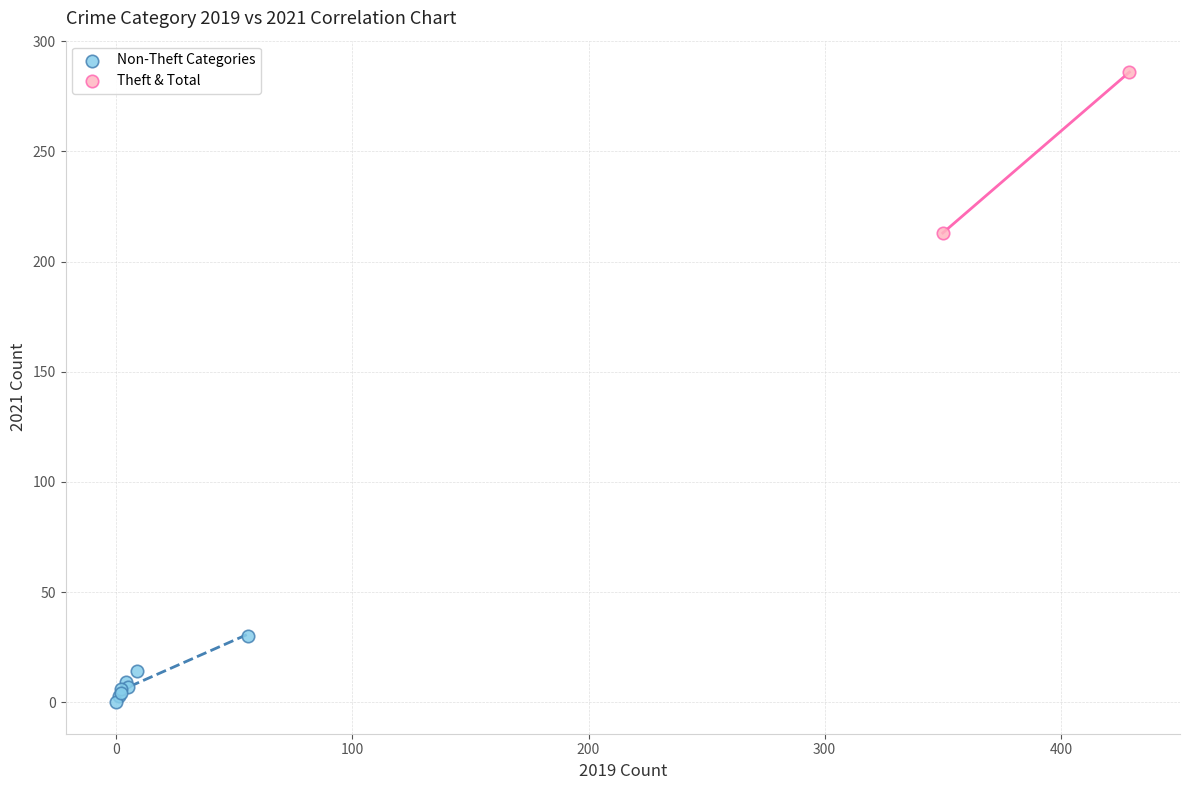

Which series reaches the maximum Y coordinate?

Theft & Total